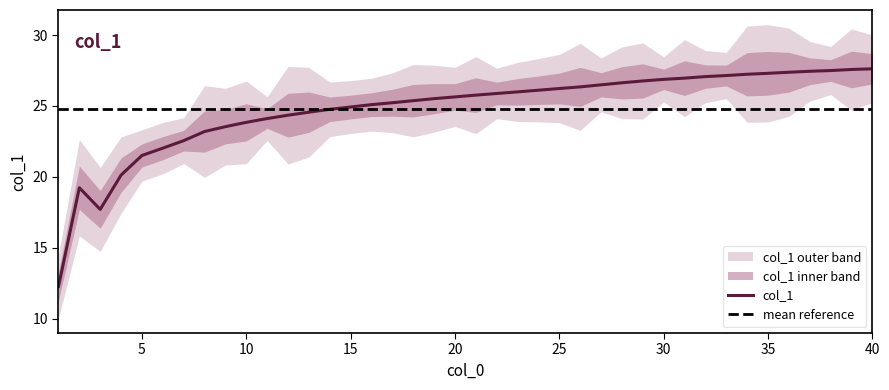

Rank the categories by value from highest to lowest.

40, 39, 38, 37, 36, 35, 34, 33, 32, 31, 30, 29, 28, 27, 26, 25, 24, 23, 22, 21, 20, 19, 18, 17, 16, 15, 14, 13, 12, 11, 10, 9, 8, 7, 6, 5, 4, 2, 3, 1